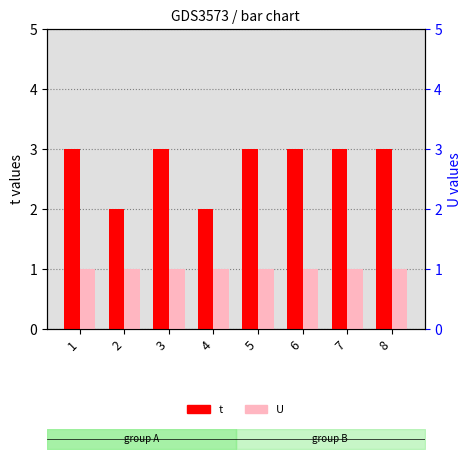

How many groups of bars are there?

8